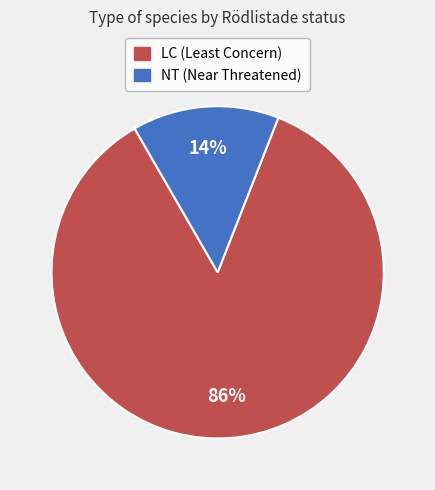

Is there any slice that represents more than half of the pie?

Yes